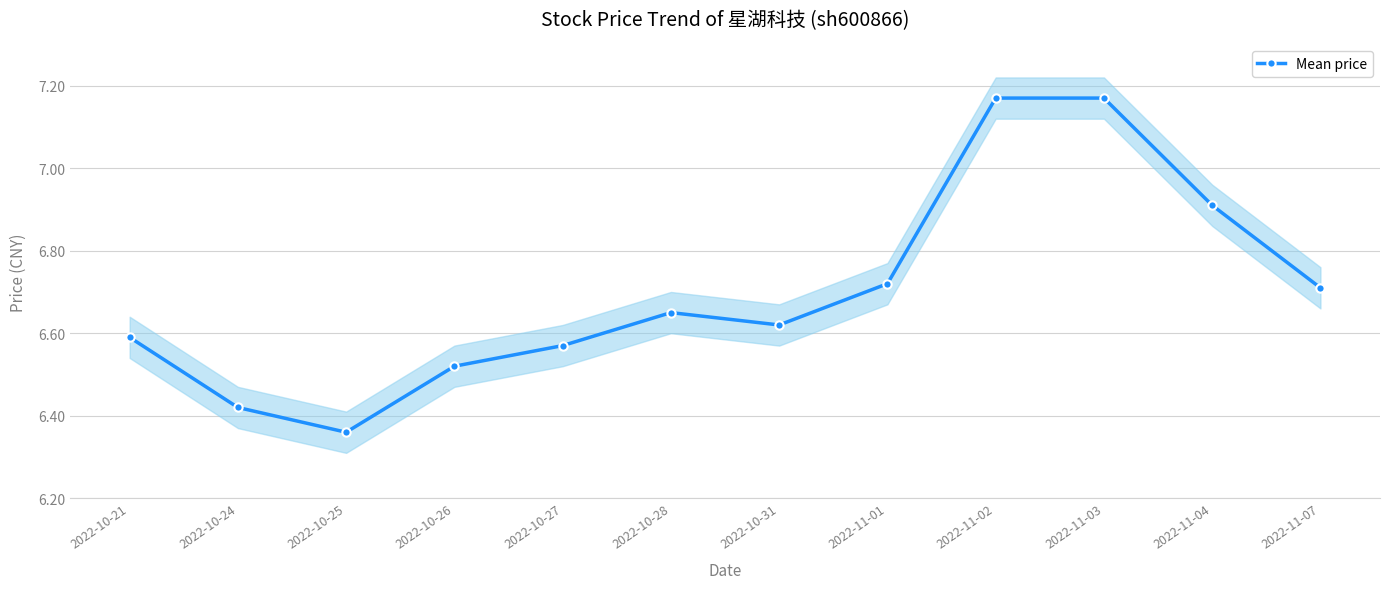

Reading right to left, what are all the values shown in this chart?

2022-11-07=6.7	2022-11-04=6.9	2022-11-03=7.2	2022-11-02=7.2	2022-11-01=6.7	2022-10-31=6.6	2022-10-28=6.7	2022-10-27=6.6	2022-10-26=6.5	2022-10-25=6.4	2022-10-24=6.4	2022-10-21=6.6